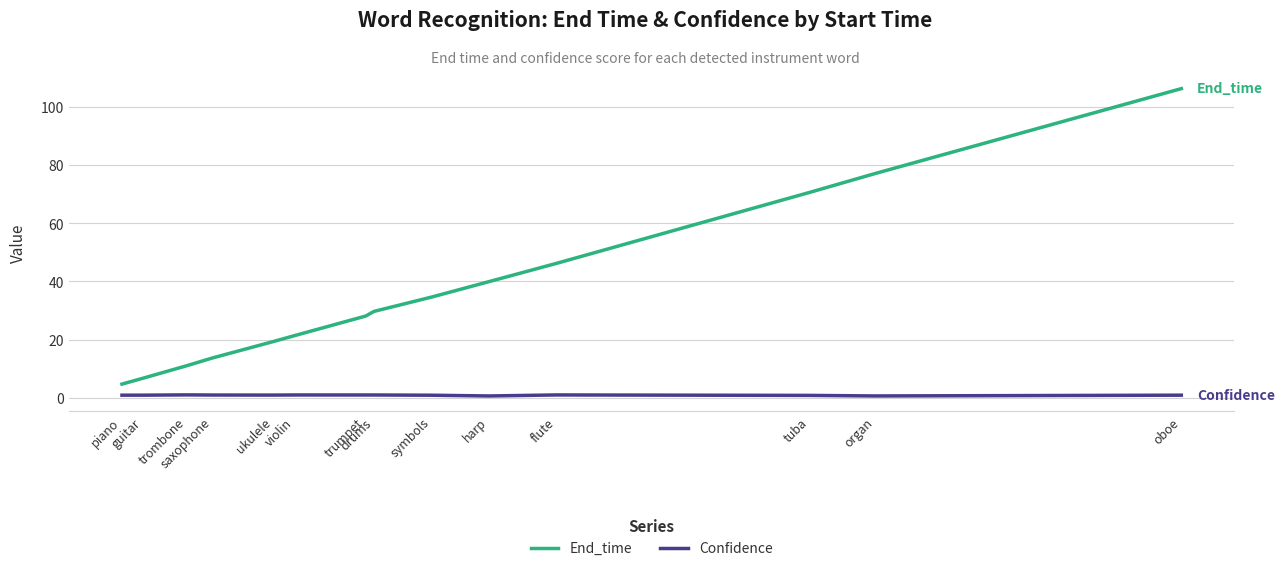

Which label corresponds to the largest value in the chart?

oboe